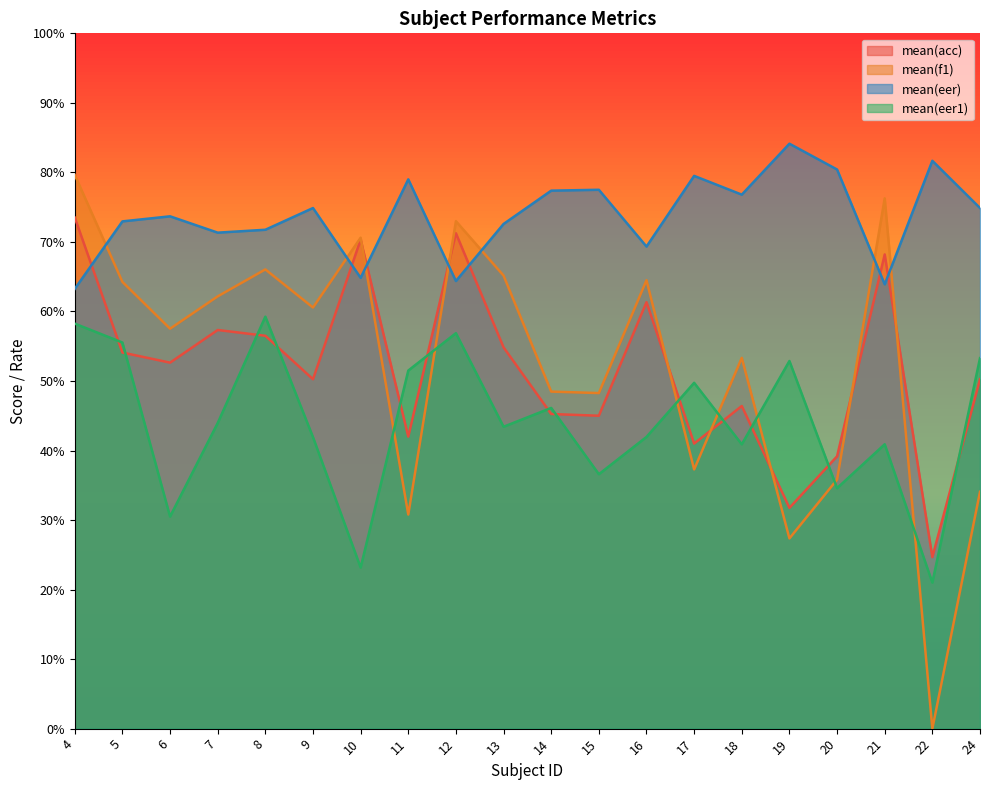

At 11, list the series in order from smallest to largest.

mean(f1), mean(acc), mean(eer1), mean(eer)